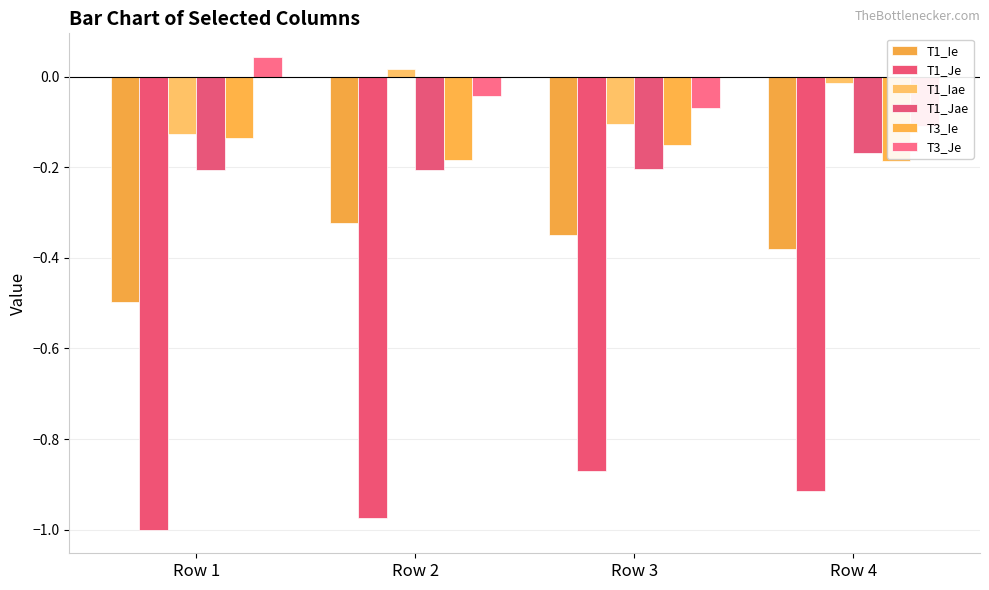

What is the maximum value for T1_Jae?

-0.2